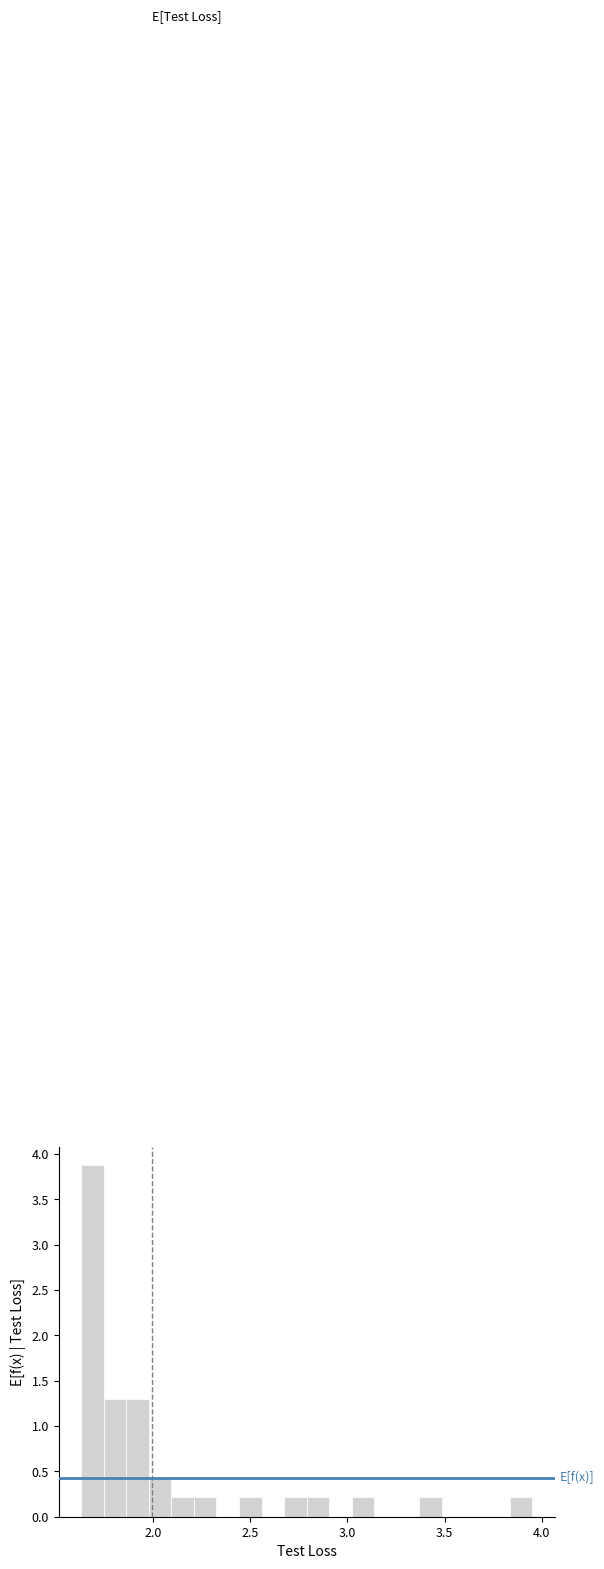

Read against the x-axis, roughly where is the centre of the tallest bar?

1.70